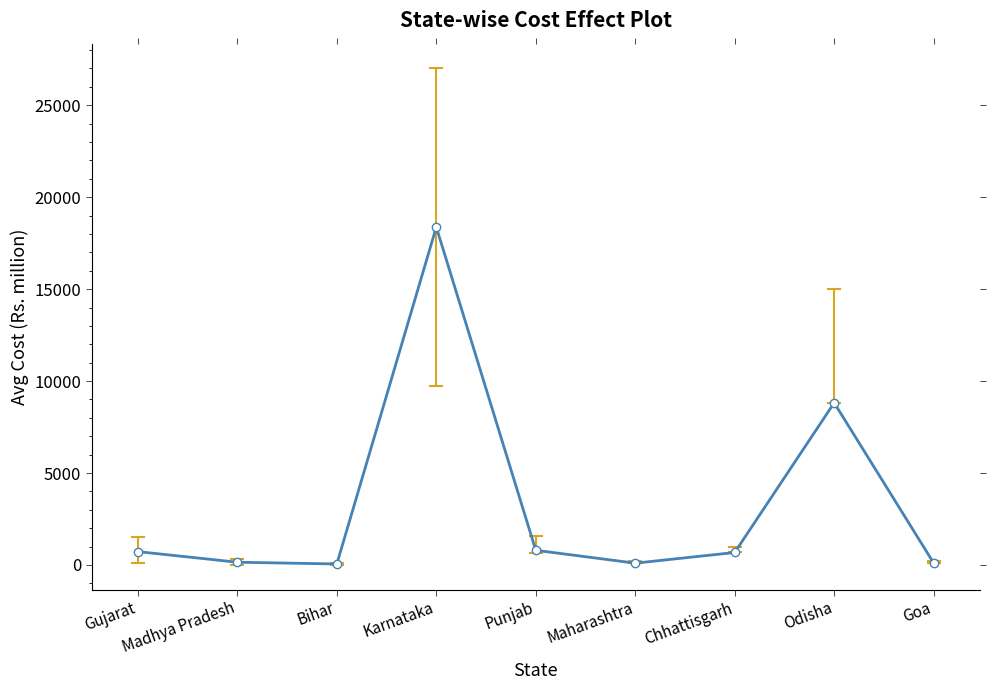

What is the change in value from Karnataka to Chhattisgarh?

-17695.0